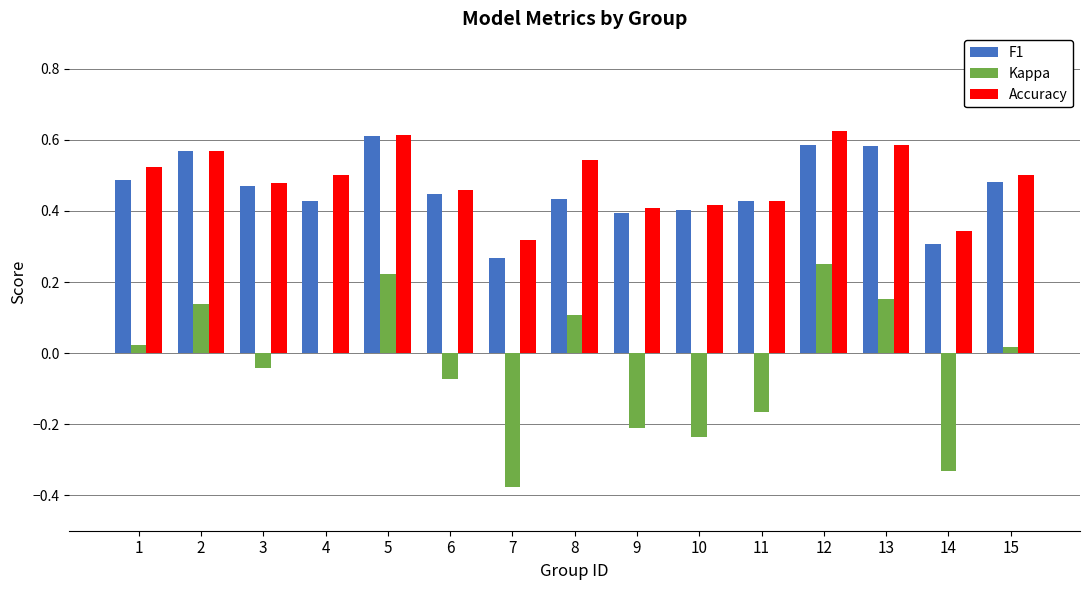

Which series changed the most between 12 and 14?

Kappa